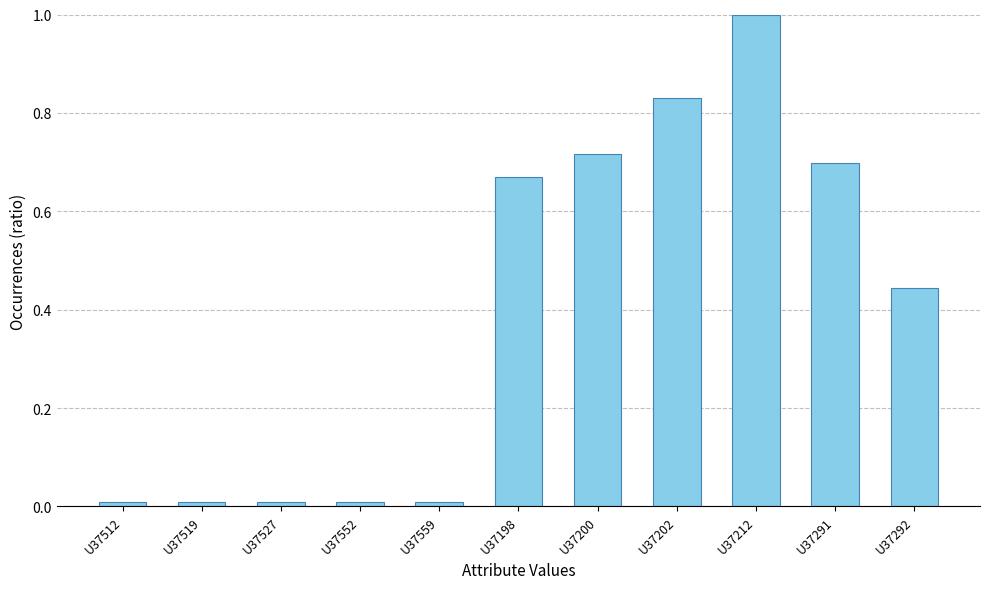

Which label corresponds to the largest value in the chart?

U37212